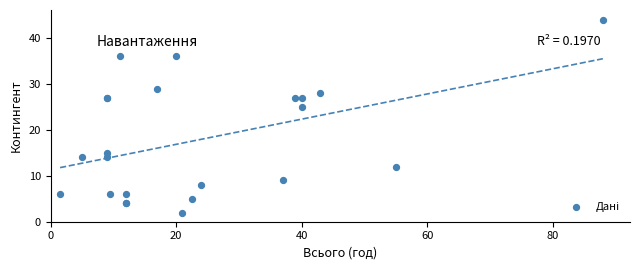

What Y value in the scatter plot is closest to 23?

25